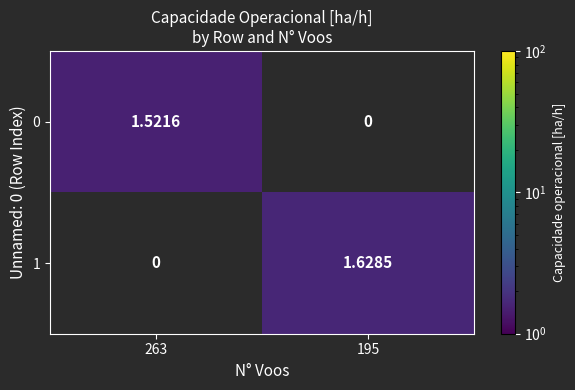

Which series changed the most between 263 and 195?

1